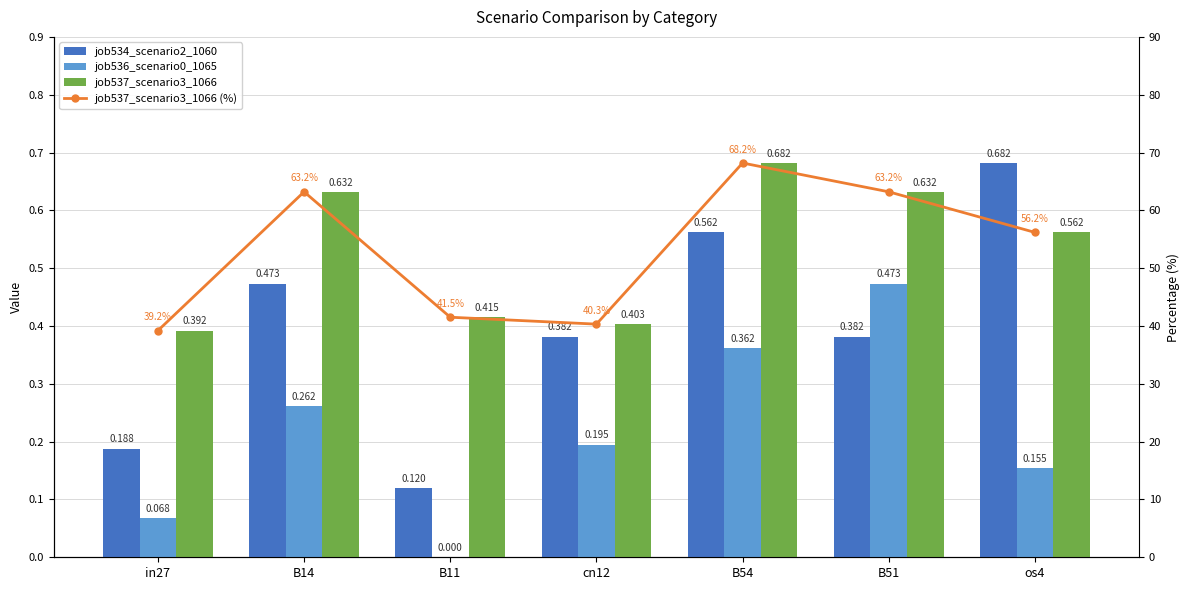

Rank the series at B14 from lowest to highest value.

job536_scenario0_1065, job534_scenario2_1060, job537_scenario3_1066, job537_scenario3_1066 (%)